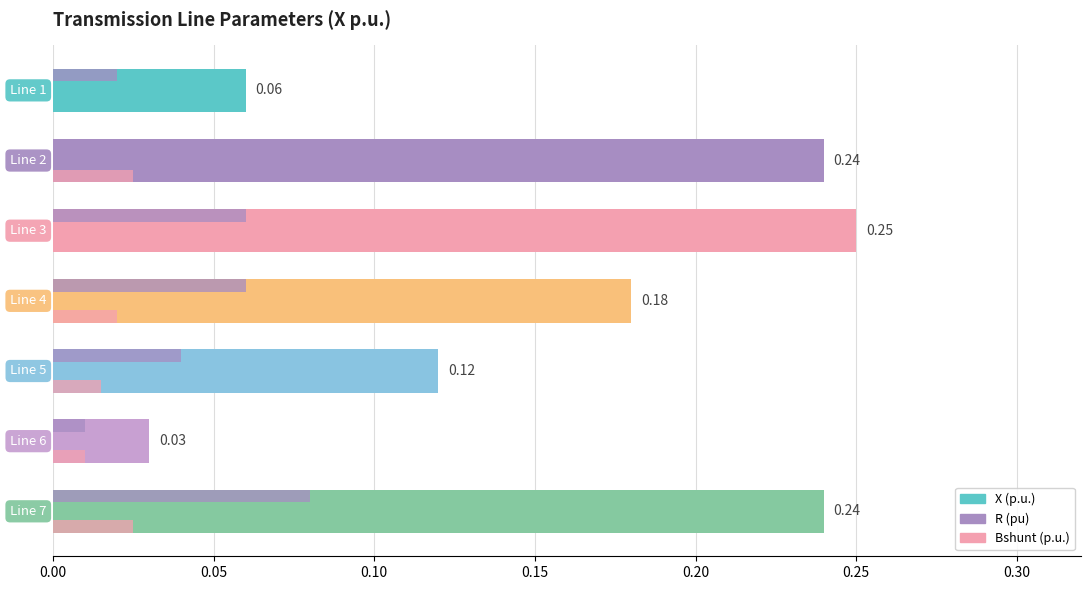

Rank the series at Line 6 from lowest to highest value.

R (pu), Bshunt (p.u.), X (p.u.)